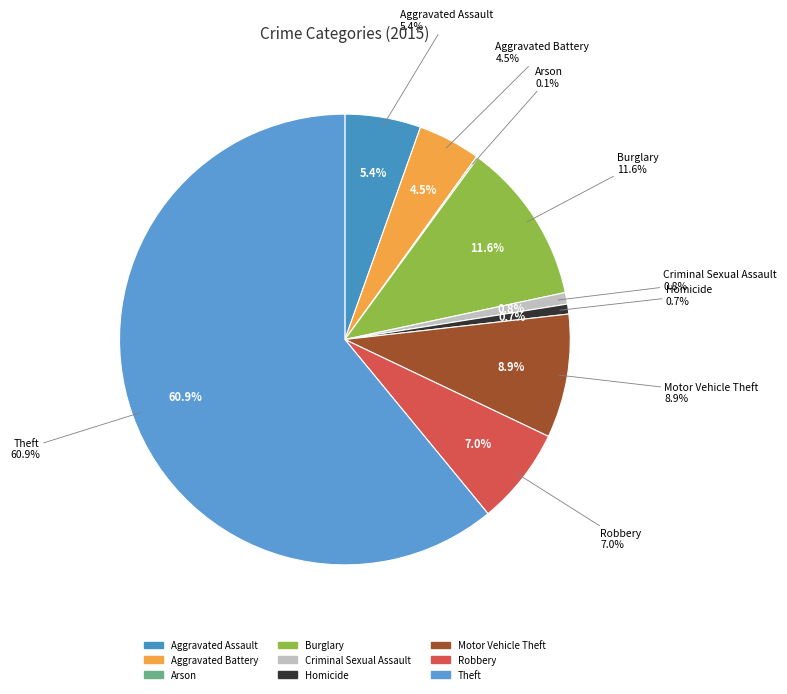

To the nearest percent, what is the average slice percentage?

11%